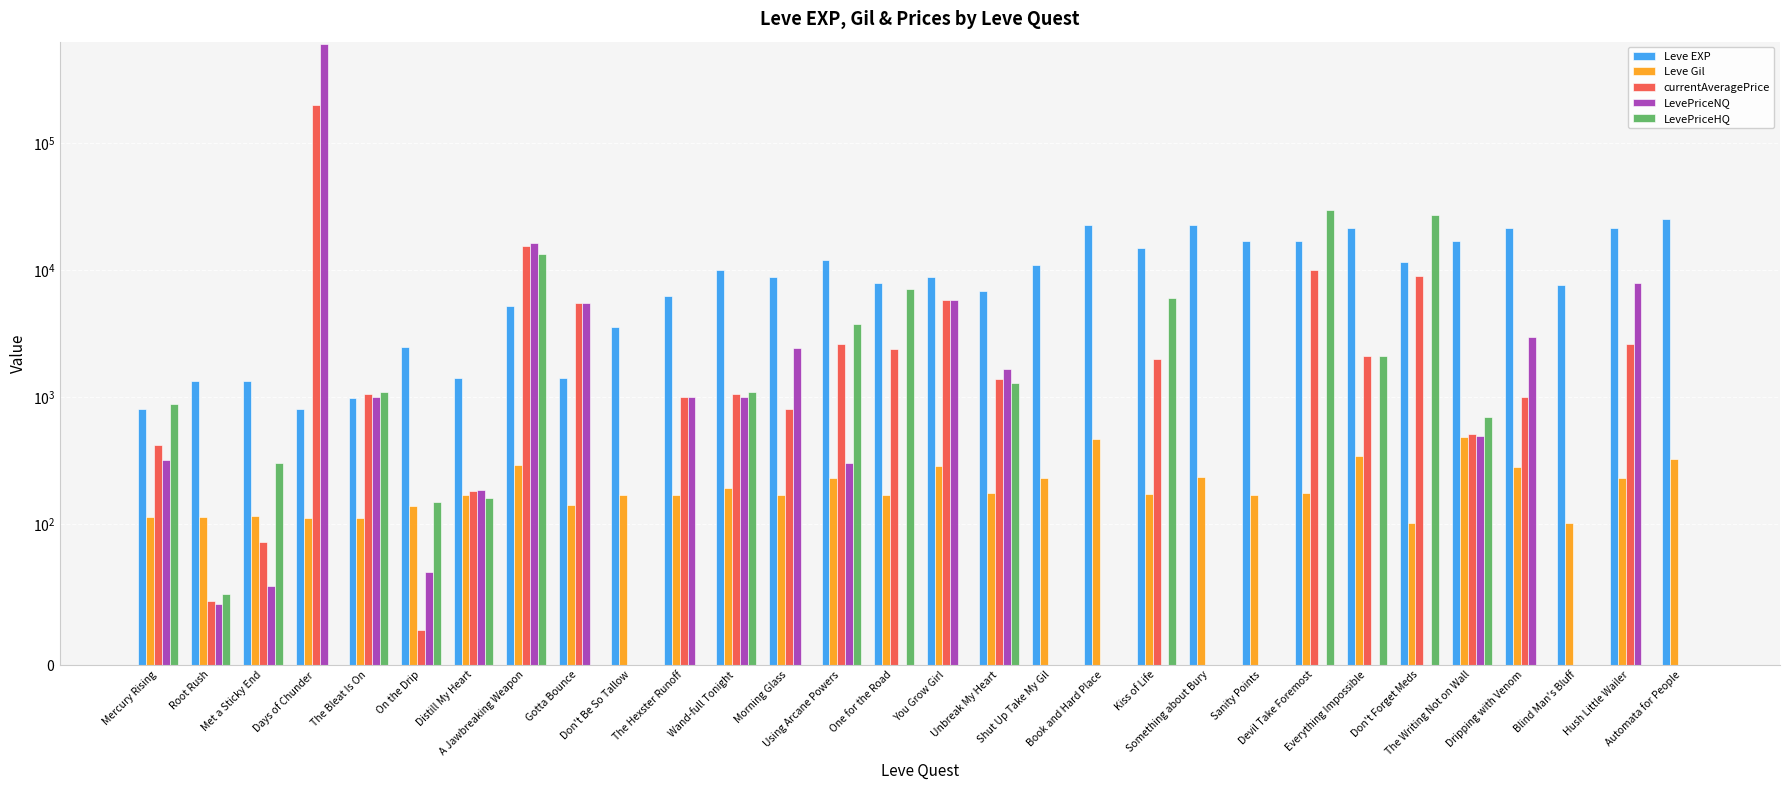

What value does the Leve Gil series have at Root Rush, to the nearest 50?

100